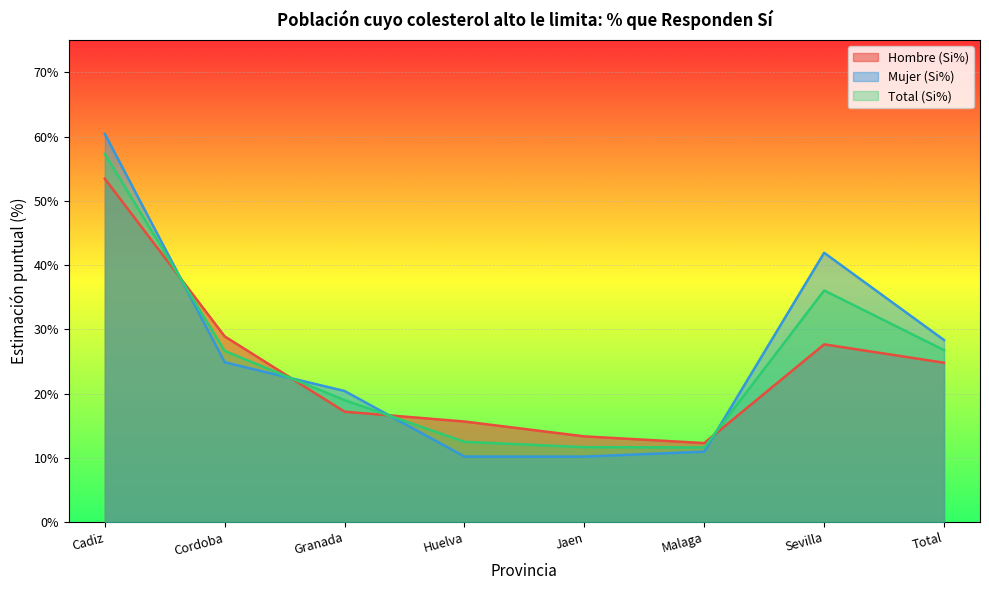

Does the chart display data point markers on the line(s)?

No